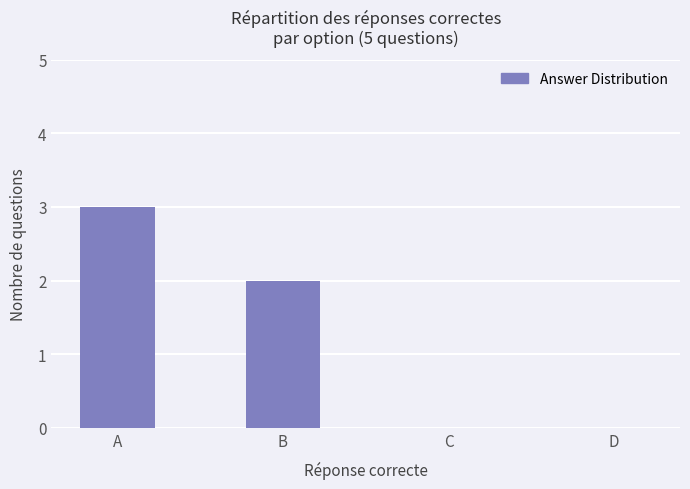

What is the change in value from B to D?

-2